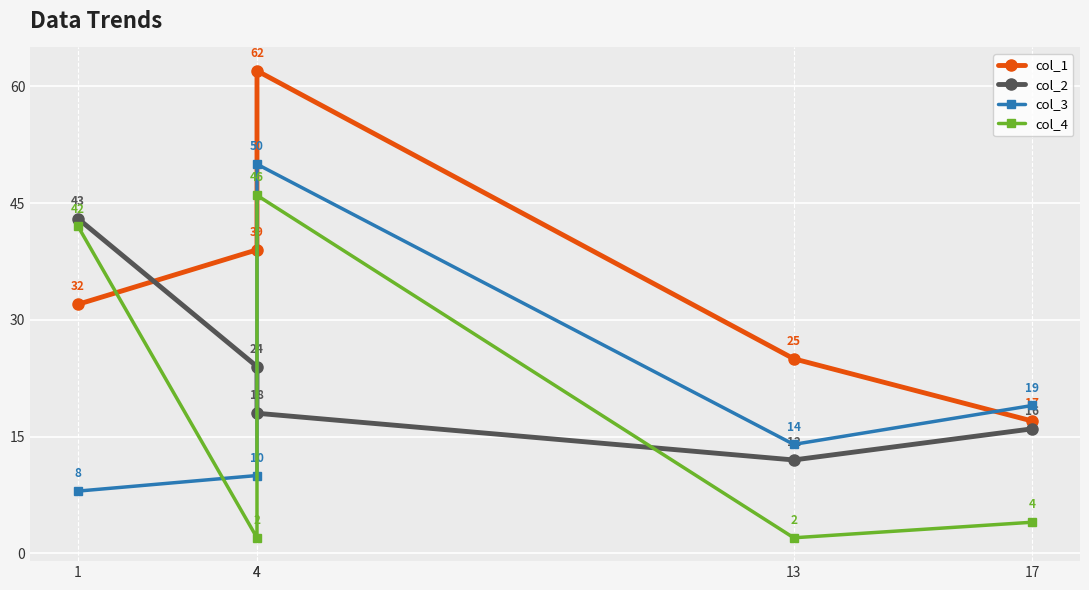

Count the col_1 values in the range 25 to 39.

3